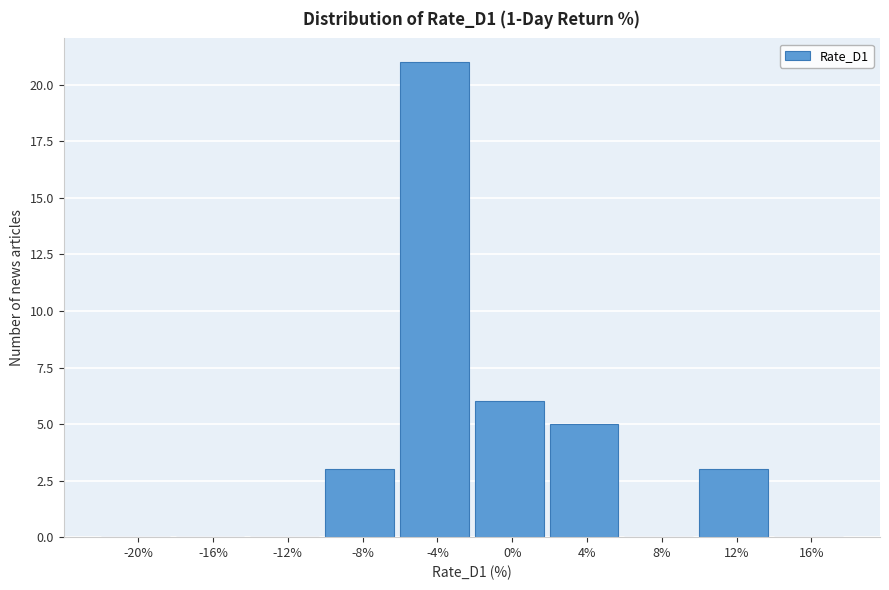

Reading left to right, extract all data points from this chart.

-20%=0	-16%=0	-12%=0	-8%=3	-4%=21	0%=6	4%=5	8%=0	12%=3	16%=0